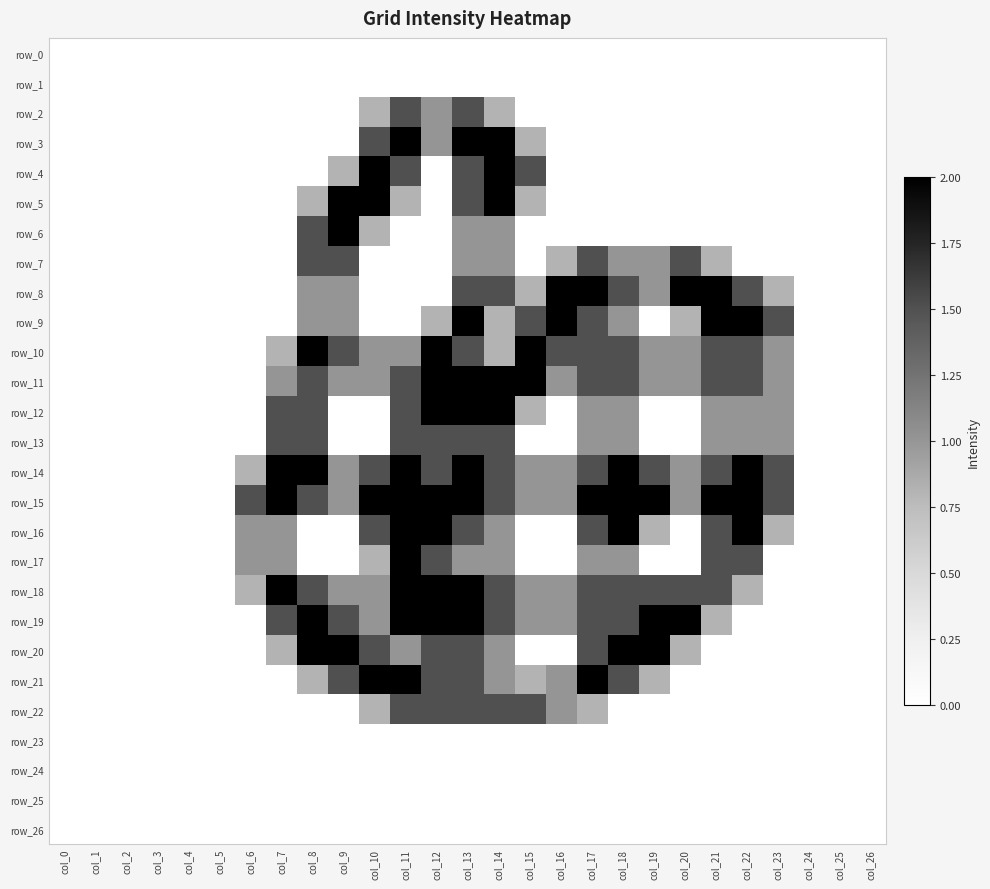

Reading left to right, transcribe all the data shown in this chart.

row_0: col_0=0.0	col_1=0.0	col_2=0.0	col_3=0.0	col_4=0.0	col_5=0.0	col_6=0.0	col_7=0.0	col_8=0.0	col_9=0.0	col_10=0.0	col_11=0.0	col_12=0.0	col_13=0.0	col_14=0.0	col_15=0.0	col_16=0.0	col_17=0.0	col_18=0.0	col_19=0.0	col_20=0.0	col_21=0.0	col_22=0.0	col_23=0.0	col_24=0.0	col_25=0.0	col_26=0.0
row_1: col_0=0.0	col_1=0.0	col_2=0.0	col_3=0.0	col_4=0.0	col_5=0.0	col_6=0.0	col_7=0.0	col_8=0.0	col_9=0.0	col_10=0.0	col_11=0.0	col_12=0.0	col_13=0.0	col_14=0.0	col_15=0.0	col_16=0.0	col_17=0.0	col_18=0.0	col_19=0.0	col_20=0.0	col_21=0.0	col_22=0.0	col_23=0.0	col_24=0.0	col_25=0.0	col_26=0.0
row_2: col_0=0.0	col_1=0.0	col_2=0.0	col_3=0.0	col_4=0.0	col_5=0.0	col_6=0.0	col_7=0.0	col_8=0.0	col_9=0.0	col_10=0.8	col_11=1.5	col_12=1.0	col_13=1.5	col_14=0.8	col_15=0.0	col_16=0.0	col_17=0.0	col_18=0.0	col_19=0.0	col_20=0.0	col_21=0.0	col_22=0.0	col_23=0.0	col_24=0.0	col_25=0.0	col_26=0.0
row_3: col_0=0.0	col_1=0.0	col_2=0.0	col_3=0.0	col_4=0.0	col_5=0.0	col_6=0.0	col_7=0.0	col_8=0.0	col_9=0.0	col_10=1.5	col_11=2.0	col_12=1.0	col_13=2.0	col_14=2.0	col_15=0.8	col_16=0.0	col_17=0.0	col_18=0.0	col_19=0.0	col_20=0.0	col_21=0.0	col_22=0.0	col_23=0.0	col_24=0.0	col_25=0.0	col_26=0.0
row_4: col_0=0.0	col_1=0.0	col_2=0.0	col_3=0.0	col_4=0.0	col_5=0.0	col_6=0.0	col_7=0.0	col_8=0.0	col_9=0.8	col_10=2.0	col_11=1.5	col_12=0.0	col_13=1.5	col_14=2.0	col_15=1.5	col_16=0.0	col_17=0.0	col_18=0.0	col_19=0.0	col_20=0.0	col_21=0.0	col_22=0.0	col_23=0.0	col_24=0.0	col_25=0.0	col_26=0.0
row_5: col_0=0.0	col_1=0.0	col_2=0.0	col_3=0.0	col_4=0.0	col_5=0.0	col_6=0.0	col_7=0.0	col_8=0.8	col_9=2.0	col_10=2.0	col_11=0.8	col_12=0.0	col_13=1.5	col_14=2.0	col_15=0.8	col_16=0.0	col_17=0.0	col_18=0.0	col_19=0.0	col_20=0.0	col_21=0.0	col_22=0.0	col_23=0.0	col_24=0.0	col_25=0.0	col_26=0.0
row_6: col_0=0.0	col_1=0.0	col_2=0.0	col_3=0.0	col_4=0.0	col_5=0.0	col_6=0.0	col_7=0.0	col_8=1.5	col_9=2.0	col_10=0.8	col_11=0.0	col_12=0.0	col_13=1.0	col_14=1.0	col_15=0.0	col_16=0.0	col_17=0.0	col_18=0.0	col_19=0.0	col_20=0.0	col_21=0.0	col_22=0.0	col_23=0.0	col_24=0.0	col_25=0.0	col_26=0.0
row_7: col_0=0.0	col_1=0.0	col_2=0.0	col_3=0.0	col_4=0.0	col_5=0.0	col_6=0.0	col_7=0.0	col_8=1.5	col_9=1.5	col_10=0.0	col_11=0.0	col_12=0.0	col_13=1.0	col_14=1.0	col_15=0.0	col_16=0.8	col_17=1.5	col_18=1.0	col_19=1.0	col_20=1.5	col_21=0.8	col_22=0.0	col_23=0.0	col_24=0.0	col_25=0.0	col_26=0.0
row_8: col_0=0.0	col_1=0.0	col_2=0.0	col_3=0.0	col_4=0.0	col_5=0.0	col_6=0.0	col_7=0.0	col_8=1.0	col_9=1.0	col_10=0.0	col_11=0.0	col_12=0.0	col_13=1.5	col_14=1.5	col_15=0.8	col_16=2.0	col_17=2.0	col_18=1.5	col_19=1.0	col_20=2.0	col_21=2.0	col_22=1.5	col_23=0.8	col_24=0.0	col_25=0.0	col_26=0.0
row_9: col_0=0.0	col_1=0.0	col_2=0.0	col_3=0.0	col_4=0.0	col_5=0.0	col_6=0.0	col_7=0.0	col_8=1.0	col_9=1.0	col_10=0.0	col_11=0.0	col_12=0.8	col_13=2.0	col_14=0.8	col_15=1.5	col_16=2.0	col_17=1.5	col_18=1.0	col_19=0.0	col_20=0.8	col_21=2.0	col_22=2.0	col_23=1.5	col_24=0.0	col_25=0.0	col_26=0.0
row_10: col_0=0.0	col_1=0.0	col_2=0.0	col_3=0.0	col_4=0.0	col_5=0.0	col_6=0.0	col_7=0.8	col_8=2.0	col_9=1.5	col_10=1.0	col_11=1.0	col_12=2.0	col_13=1.5	col_14=0.8	col_15=2.0	col_16=1.5	col_17=1.5	col_18=1.5	col_19=1.0	col_20=1.0	col_21=1.5	col_22=1.5	col_23=1.0	col_24=0.0	col_25=0.0	col_26=0.0
row_11: col_0=0.0	col_1=0.0	col_2=0.0	col_3=0.0	col_4=0.0	col_5=0.0	col_6=0.0	col_7=1.0	col_8=1.5	col_9=1.0	col_10=1.0	col_11=1.5	col_12=2.0	col_13=2.0	col_14=2.0	col_15=2.0	col_16=1.0	col_17=1.5	col_18=1.5	col_19=1.0	col_20=1.0	col_21=1.5	col_22=1.5	col_23=1.0	col_24=0.0	col_25=0.0	col_26=0.0
row_12: col_0=0.0	col_1=0.0	col_2=0.0	col_3=0.0	col_4=0.0	col_5=0.0	col_6=0.0	col_7=1.5	col_8=1.5	col_9=0.0	col_10=0.0	col_11=1.5	col_12=2.0	col_13=2.0	col_14=2.0	col_15=0.8	col_16=0.0	col_17=1.0	col_18=1.0	col_19=0.0	col_20=0.0	col_21=1.0	col_22=1.0	col_23=1.0	col_24=0.0	col_25=0.0	col_26=0.0
row_13: col_0=0.0	col_1=0.0	col_2=0.0	col_3=0.0	col_4=0.0	col_5=0.0	col_6=0.0	col_7=1.5	col_8=1.5	col_9=0.0	col_10=0.0	col_11=1.5	col_12=1.5	col_13=1.5	col_14=1.5	col_15=0.0	col_16=0.0	col_17=1.0	col_18=1.0	col_19=0.0	col_20=0.0	col_21=1.0	col_22=1.0	col_23=1.0	col_24=0.0	col_25=0.0	col_26=0.0
row_14: col_0=0.0	col_1=0.0	col_2=0.0	col_3=0.0	col_4=0.0	col_5=0.0	col_6=0.8	col_7=2.0	col_8=2.0	col_9=1.0	col_10=1.5	col_11=2.0	col_12=1.5	col_13=2.0	col_14=1.5	col_15=1.0	col_16=1.0	col_17=1.5	col_18=2.0	col_19=1.5	col_20=1.0	col_21=1.5	col_22=2.0	col_23=1.5	col_24=0.0	col_25=0.0	col_26=0.0
row_15: col_0=0.0	col_1=0.0	col_2=0.0	col_3=0.0	col_4=0.0	col_5=0.0	col_6=1.5	col_7=2.0	col_8=1.5	col_9=1.0	col_10=2.0	col_11=2.0	col_12=2.0	col_13=2.0	col_14=1.5	col_15=1.0	col_16=1.0	col_17=2.0	col_18=2.0	col_19=2.0	col_20=1.0	col_21=2.0	col_22=2.0	col_23=1.5	col_24=0.0	col_25=0.0	col_26=0.0
row_16: col_0=0.0	col_1=0.0	col_2=0.0	col_3=0.0	col_4=0.0	col_5=0.0	col_6=1.0	col_7=1.0	col_8=0.0	col_9=0.0	col_10=1.5	col_11=2.0	col_12=2.0	col_13=1.5	col_14=1.0	col_15=0.0	col_16=0.0	col_17=1.5	col_18=2.0	col_19=0.8	col_20=0.0	col_21=1.5	col_22=2.0	col_23=0.8	col_24=0.0	col_25=0.0	col_26=0.0
row_17: col_0=0.0	col_1=0.0	col_2=0.0	col_3=0.0	col_4=0.0	col_5=0.0	col_6=1.0	col_7=1.0	col_8=0.0	col_9=0.0	col_10=0.8	col_11=2.0	col_12=1.5	col_13=1.0	col_14=1.0	col_15=0.0	col_16=0.0	col_17=1.0	col_18=1.0	col_19=0.0	col_20=0.0	col_21=1.5	col_22=1.5	col_23=0.0	col_24=0.0	col_25=0.0	col_26=0.0
row_18: col_0=0.0	col_1=0.0	col_2=0.0	col_3=0.0	col_4=0.0	col_5=0.0	col_6=0.8	col_7=2.0	col_8=1.5	col_9=1.0	col_10=1.0	col_11=2.0	col_12=2.0	col_13=2.0	col_14=1.5	col_15=1.0	col_16=1.0	col_17=1.5	col_18=1.5	col_19=1.5	col_20=1.5	col_21=1.5	col_22=0.8	col_23=0.0	col_24=0.0	col_25=0.0	col_26=0.0
row_19: col_0=0.0	col_1=0.0	col_2=0.0	col_3=0.0	col_4=0.0	col_5=0.0	col_6=0.0	col_7=1.5	col_8=2.0	col_9=1.5	col_10=1.0	col_11=2.0	col_12=2.0	col_13=2.0	col_14=1.5	col_15=1.0	col_16=1.0	col_17=1.5	col_18=1.5	col_19=2.0	col_20=2.0	col_21=0.8	col_22=0.0	col_23=0.0	col_24=0.0	col_25=0.0	col_26=0.0
row_20: col_0=0.0	col_1=0.0	col_2=0.0	col_3=0.0	col_4=0.0	col_5=0.0	col_6=0.0	col_7=0.8	col_8=2.0	col_9=2.0	col_10=1.5	col_11=1.0	col_12=1.5	col_13=1.5	col_14=1.0	col_15=0.0	col_16=0.0	col_17=1.5	col_18=2.0	col_19=2.0	col_20=0.8	col_21=0.0	col_22=0.0	col_23=0.0	col_24=0.0	col_25=0.0	col_26=0.0
row_21: col_0=0.0	col_1=0.0	col_2=0.0	col_3=0.0	col_4=0.0	col_5=0.0	col_6=0.0	col_7=0.0	col_8=0.8	col_9=1.5	col_10=2.0	col_11=2.0	col_12=1.5	col_13=1.5	col_14=1.0	col_15=0.8	col_16=1.0	col_17=2.0	col_18=1.5	col_19=0.8	col_20=0.0	col_21=0.0	col_22=0.0	col_23=0.0	col_24=0.0	col_25=0.0	col_26=0.0
row_22: col_0=0.0	col_1=0.0	col_2=0.0	col_3=0.0	col_4=0.0	col_5=0.0	col_6=0.0	col_7=0.0	col_8=0.0	col_9=0.0	col_10=0.8	col_11=1.5	col_12=1.5	col_13=1.5	col_14=1.5	col_15=1.5	col_16=1.0	col_17=0.8	col_18=0.0	col_19=0.0	col_20=0.0	col_21=0.0	col_22=0.0	col_23=0.0	col_24=0.0	col_25=0.0	col_26=0.0
row_23: col_0=0.0	col_1=0.0	col_2=0.0	col_3=0.0	col_4=0.0	col_5=0.0	col_6=0.0	col_7=0.0	col_8=0.0	col_9=0.0	col_10=0.0	col_11=0.0	col_12=0.0	col_13=0.0	col_14=0.0	col_15=0.0	col_16=0.0	col_17=0.0	col_18=0.0	col_19=0.0	col_20=0.0	col_21=0.0	col_22=0.0	col_23=0.0	col_24=0.0	col_25=0.0	col_26=0.0
row_24: col_0=0.0	col_1=0.0	col_2=0.0	col_3=0.0	col_4=0.0	col_5=0.0	col_6=0.0	col_7=0.0	col_8=0.0	col_9=0.0	col_10=0.0	col_11=0.0	col_12=0.0	col_13=0.0	col_14=0.0	col_15=0.0	col_16=0.0	col_17=0.0	col_18=0.0	col_19=0.0	col_20=0.0	col_21=0.0	col_22=0.0	col_23=0.0	col_24=0.0	col_25=0.0	col_26=0.0
row_25: col_0=0.0	col_1=0.0	col_2=0.0	col_3=0.0	col_4=0.0	col_5=0.0	col_6=0.0	col_7=0.0	col_8=0.0	col_9=0.0	col_10=0.0	col_11=0.0	col_12=0.0	col_13=0.0	col_14=0.0	col_15=0.0	col_16=0.0	col_17=0.0	col_18=0.0	col_19=0.0	col_20=0.0	col_21=0.0	col_22=0.0	col_23=0.0	col_24=0.0	col_25=0.0	col_26=0.0
row_26: col_0=0.0	col_1=0.0	col_2=0.0	col_3=0.0	col_4=0.0	col_5=0.0	col_6=0.0	col_7=0.0	col_8=0.0	col_9=0.0	col_10=0.0	col_11=0.0	col_12=0.0	col_13=0.0	col_14=0.0	col_15=0.0	col_16=0.0	col_17=0.0	col_18=0.0	col_19=0.0	col_20=0.0	col_21=0.0	col_22=0.0	col_23=0.0	col_24=0.0	col_25=0.0	col_26=0.0